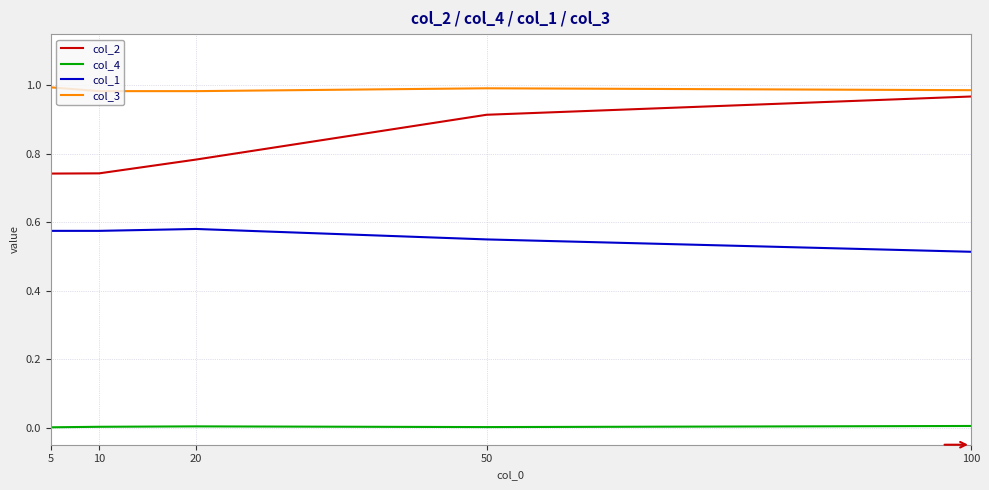

The col_3 series shows 0.4 at 100. True or false?

False